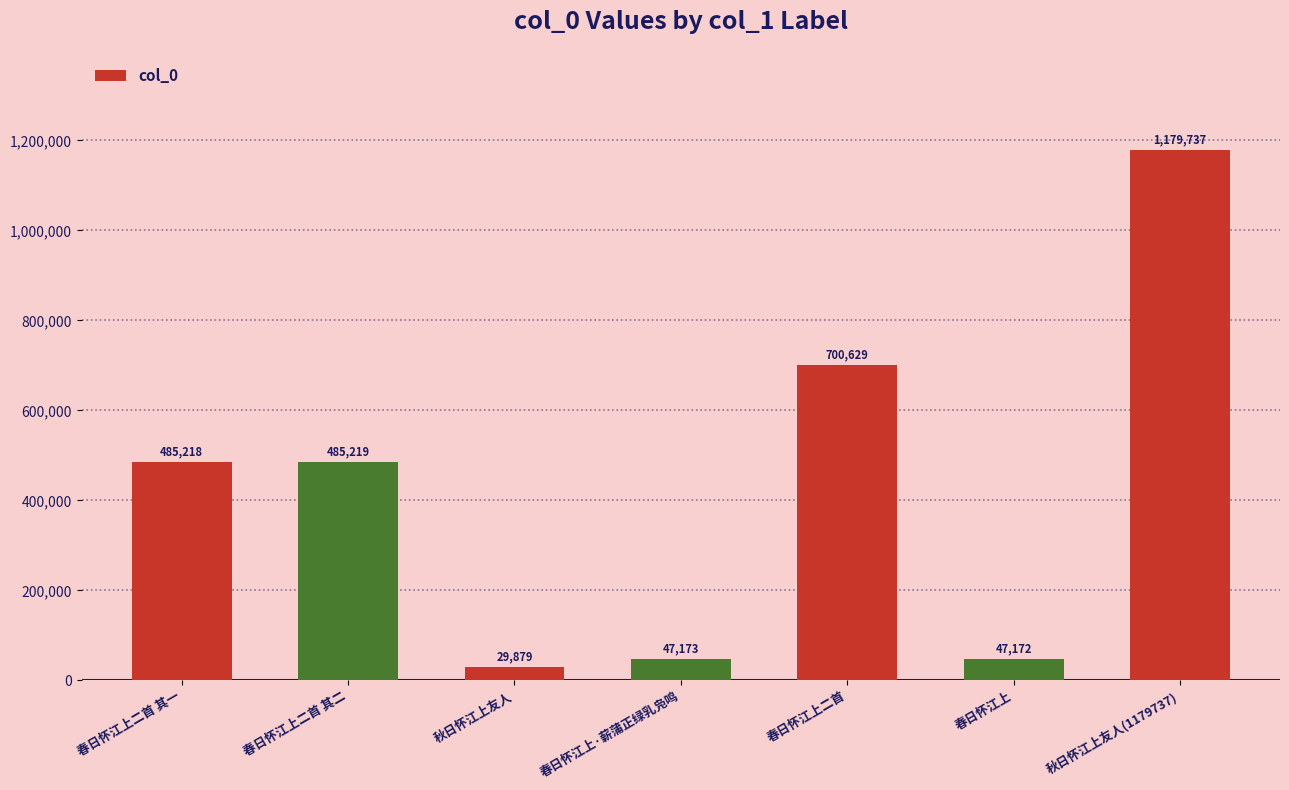

How many bars are there in total?

7